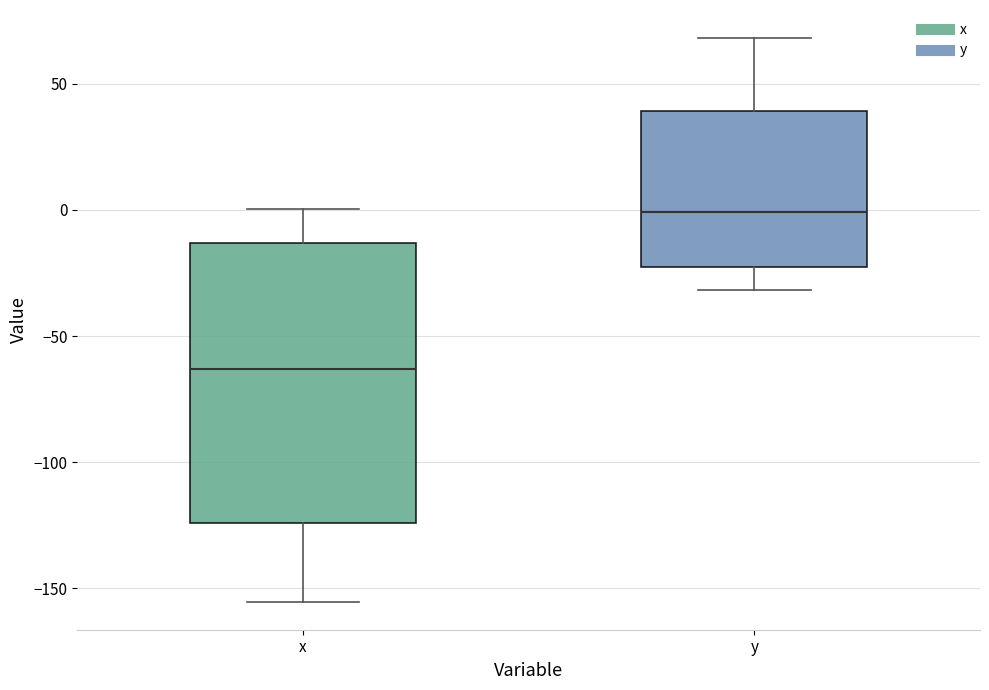

Which box is the tallest, from its lower edge to its upper edge?

x